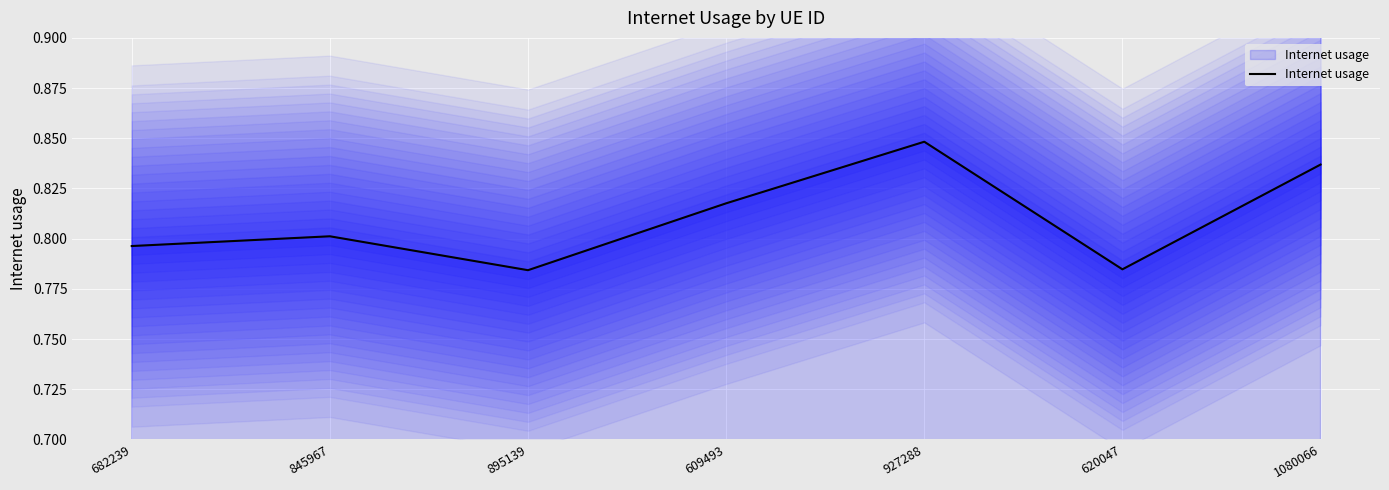

What is the maximum value shown in the chart?

0.8